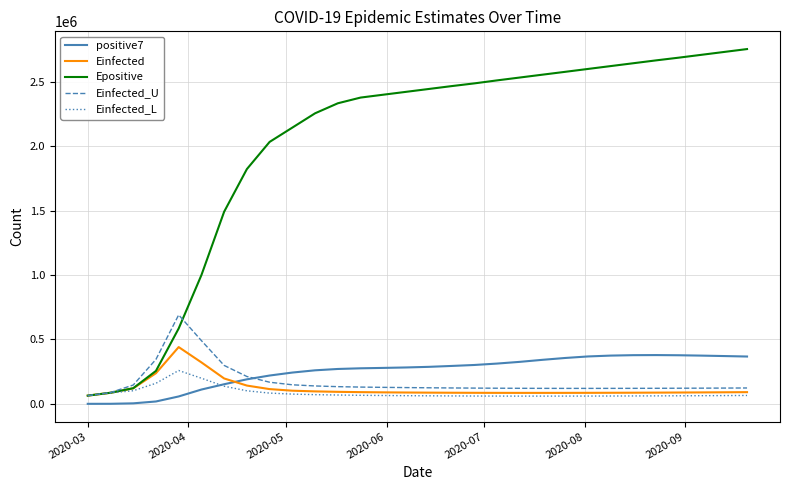

How many series are shown in this chart?

5